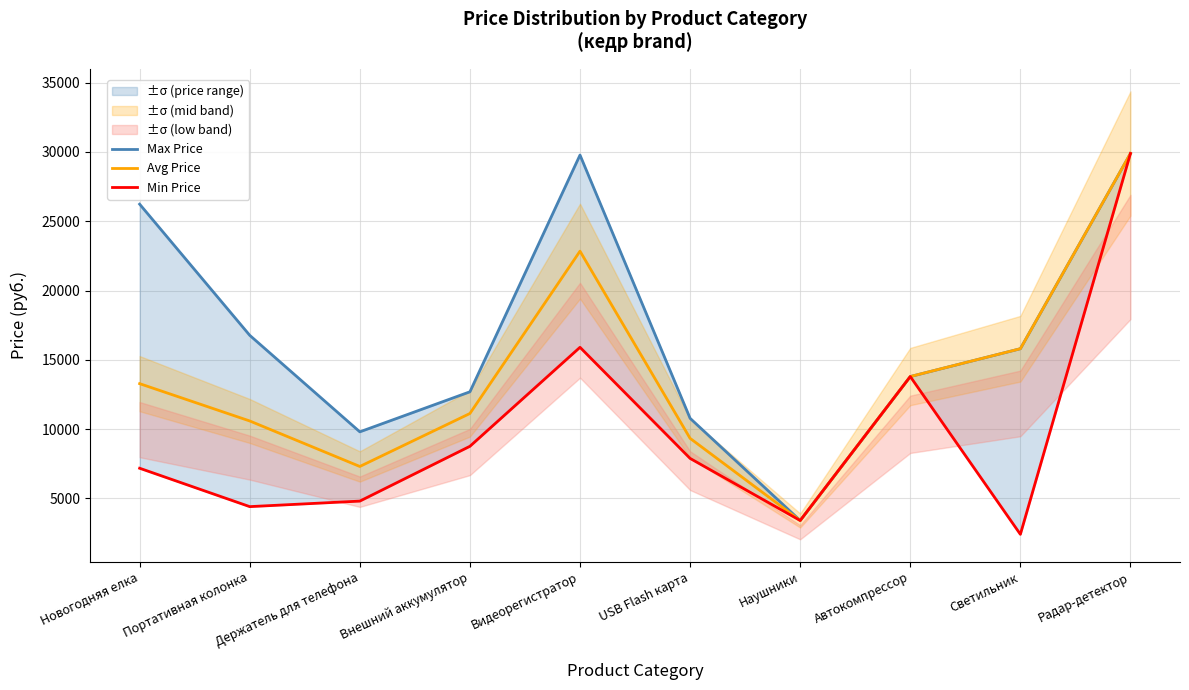

Which has a higher value, Видеорегистратор or USB Flash карта?

Видеорегистратор